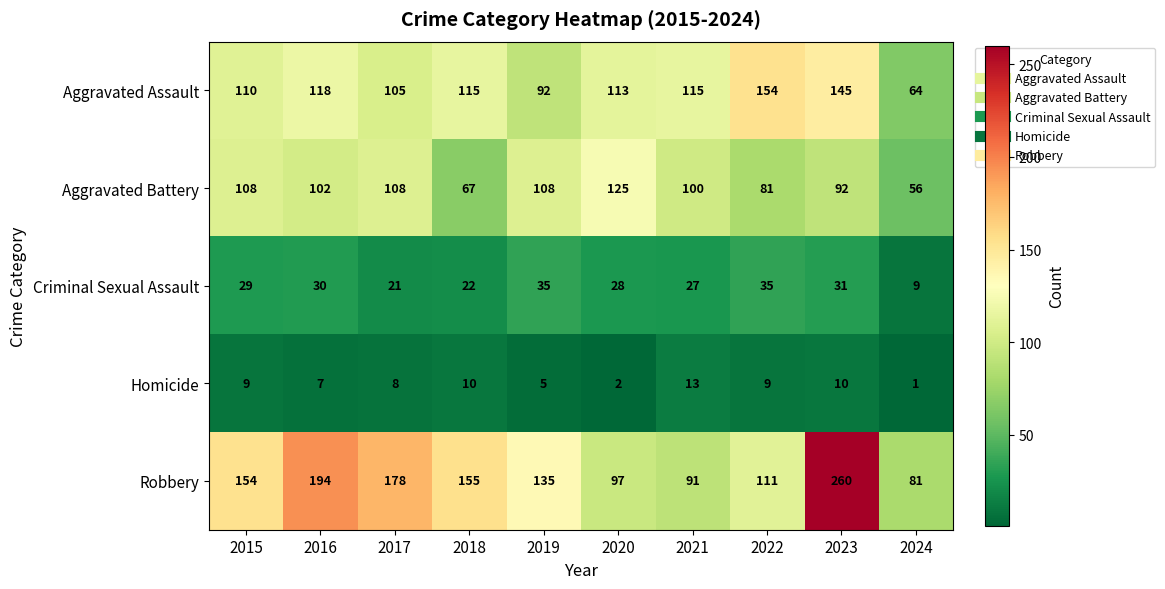

Which category has the highest value in the Homicide series?

2021